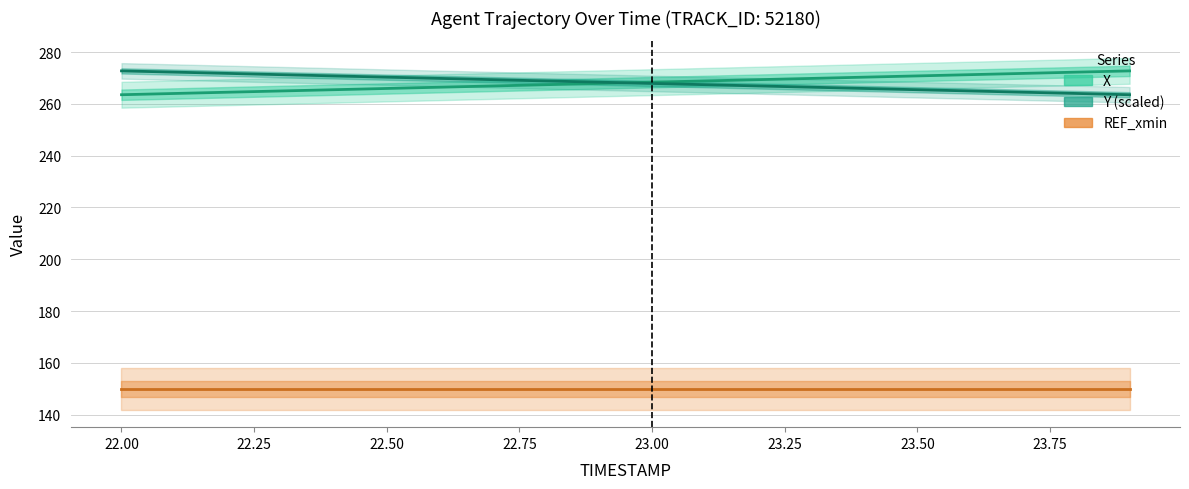

Which series has the largest range (max minus min)?

X